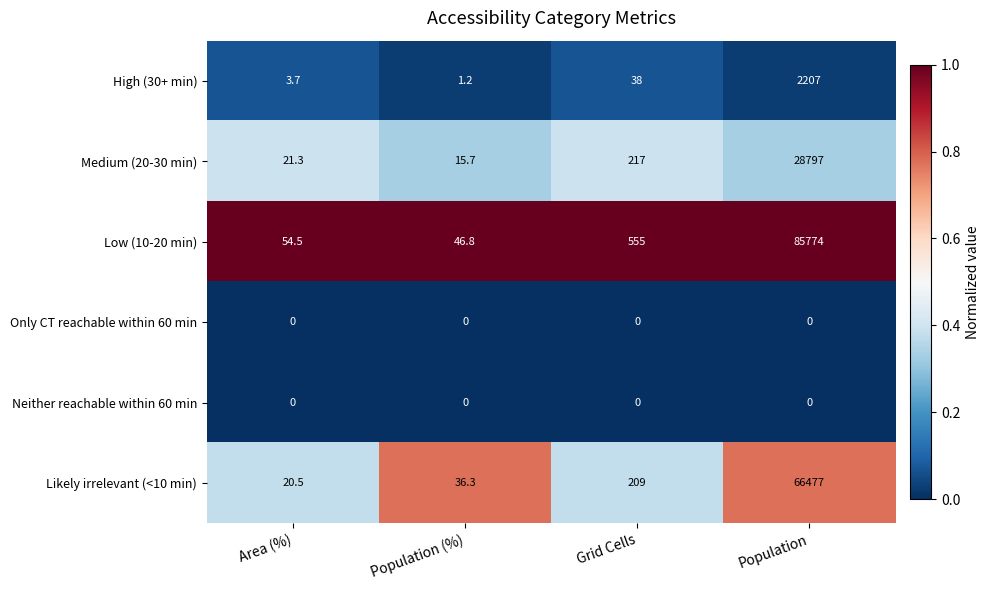

Which series has the widest spread of values?

Low (10-20 min)